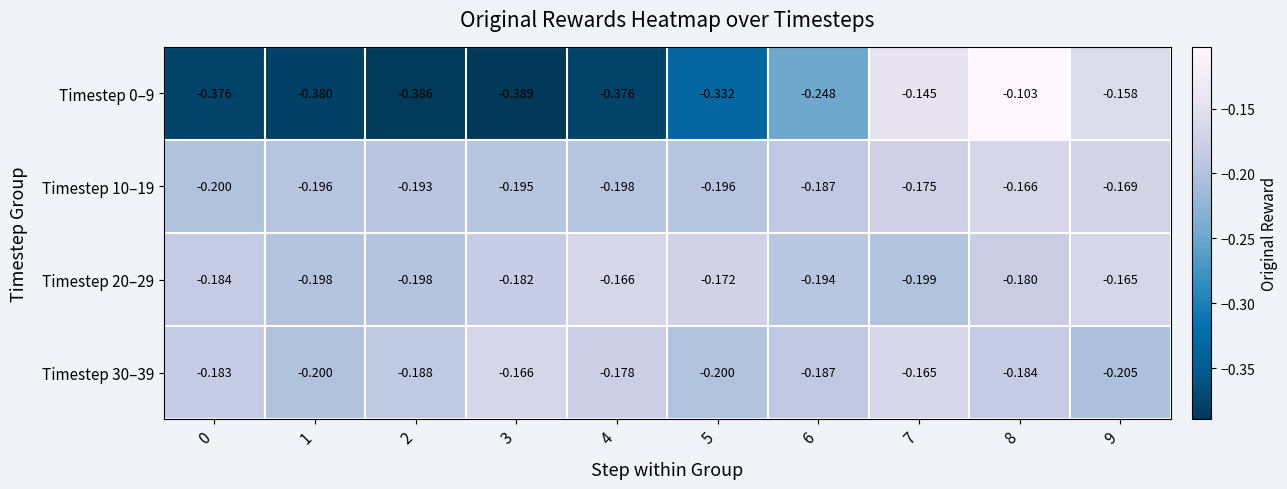

Is the value of Timestep 20–29 at 9 greater than the value of Timestep 0–9 at 5?

Yes